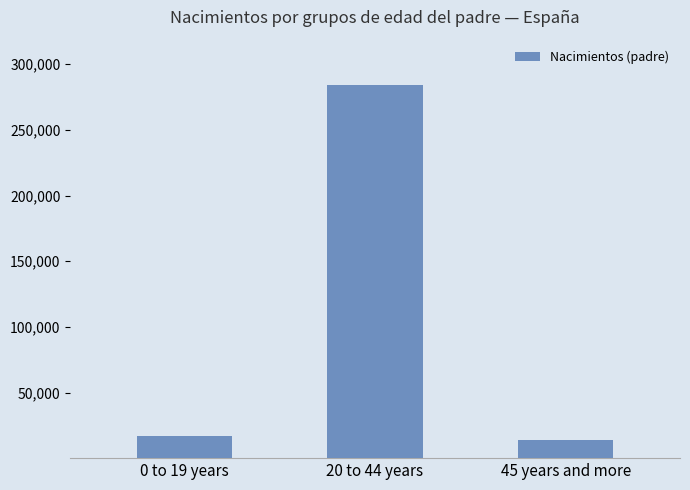

Does the chart contain any negative values?

No